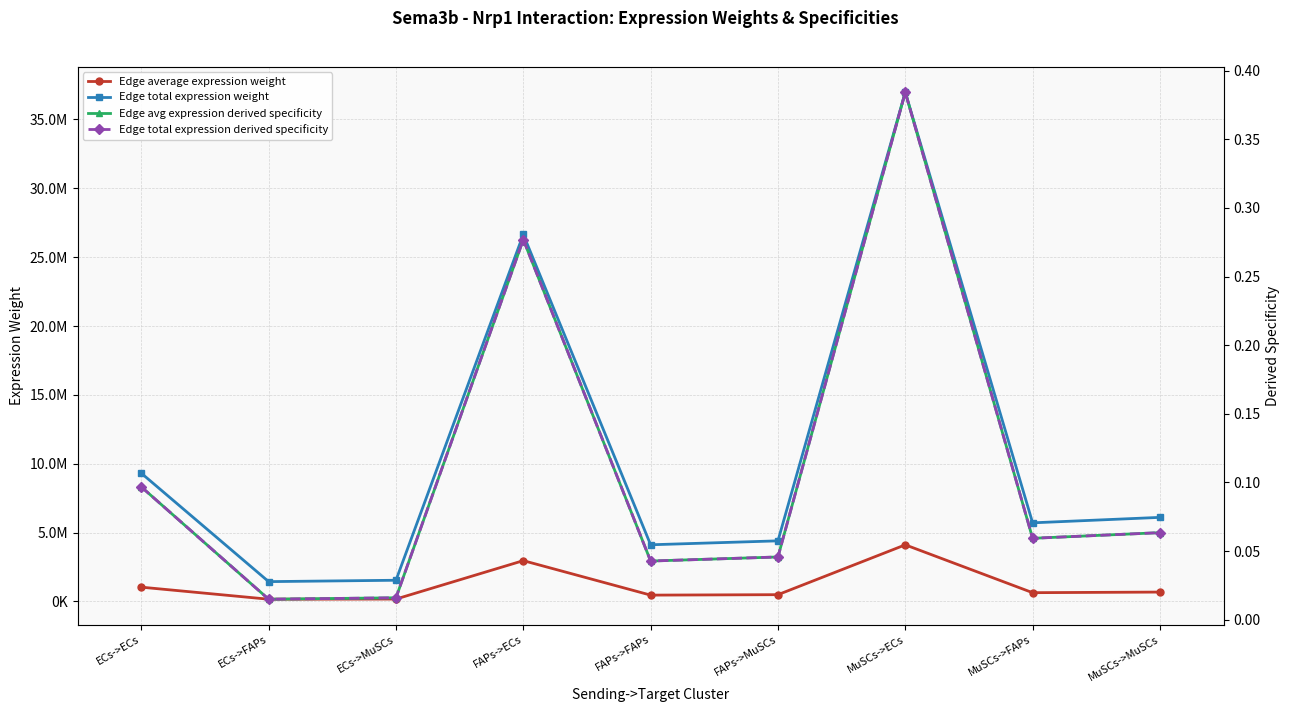

True or false: Edge avg expression derived specificity and Edge average expression weight cross at least once.

False